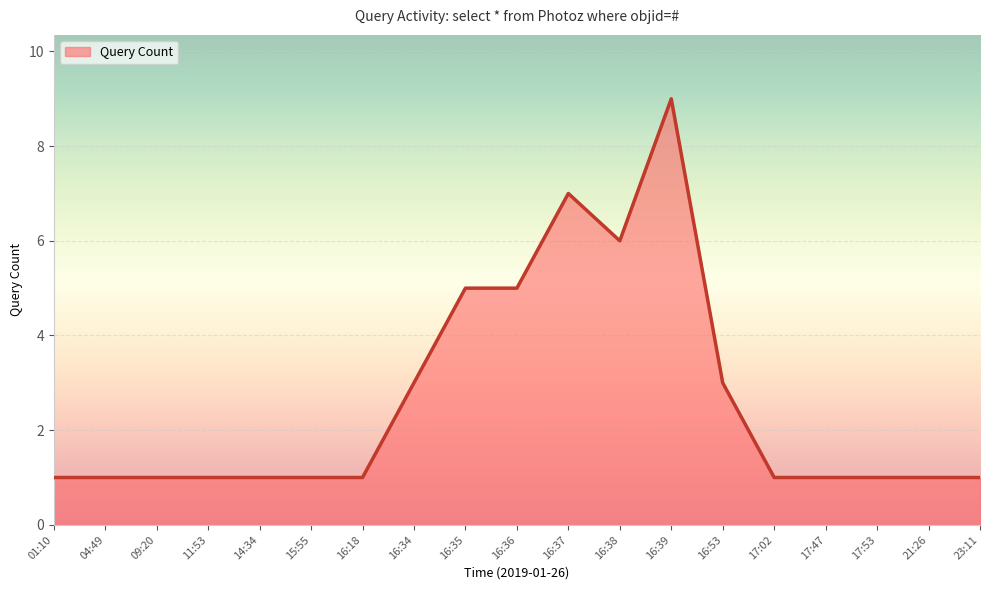

What position from the left is 09:20?

3